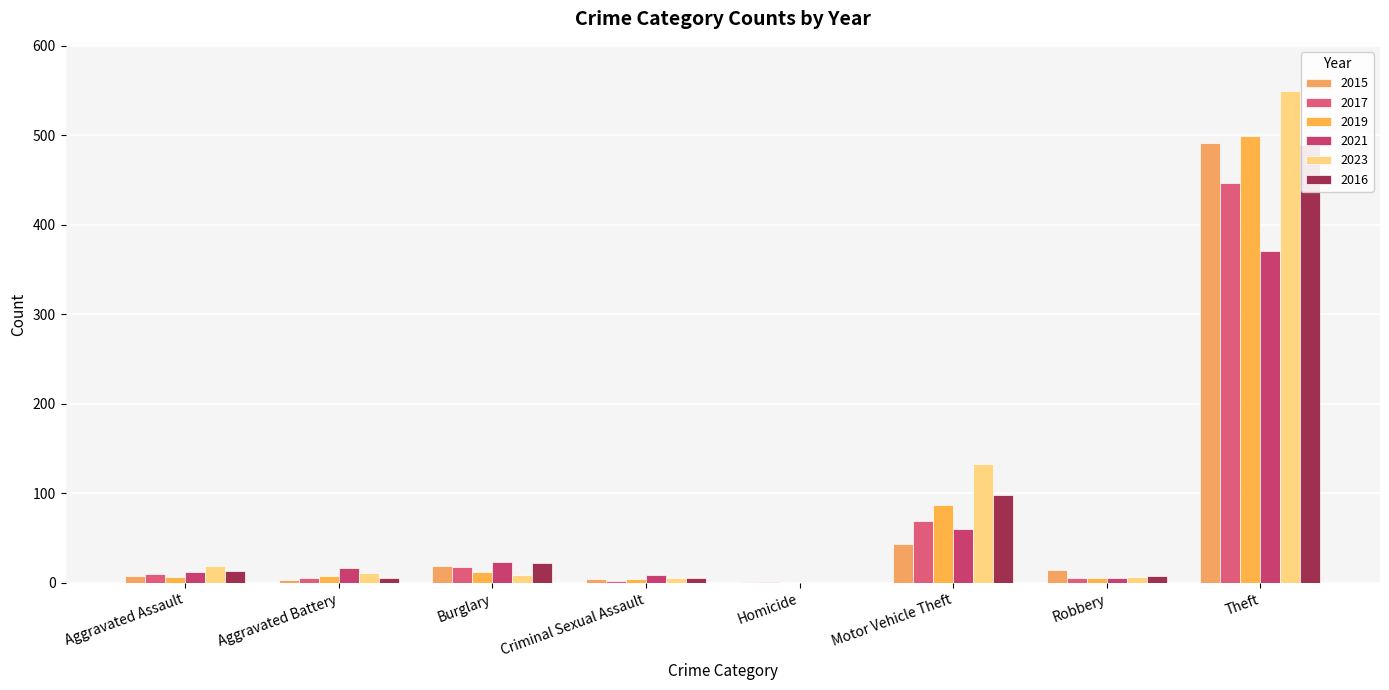

What is the spread (max minus min) of values at Robbery?

10